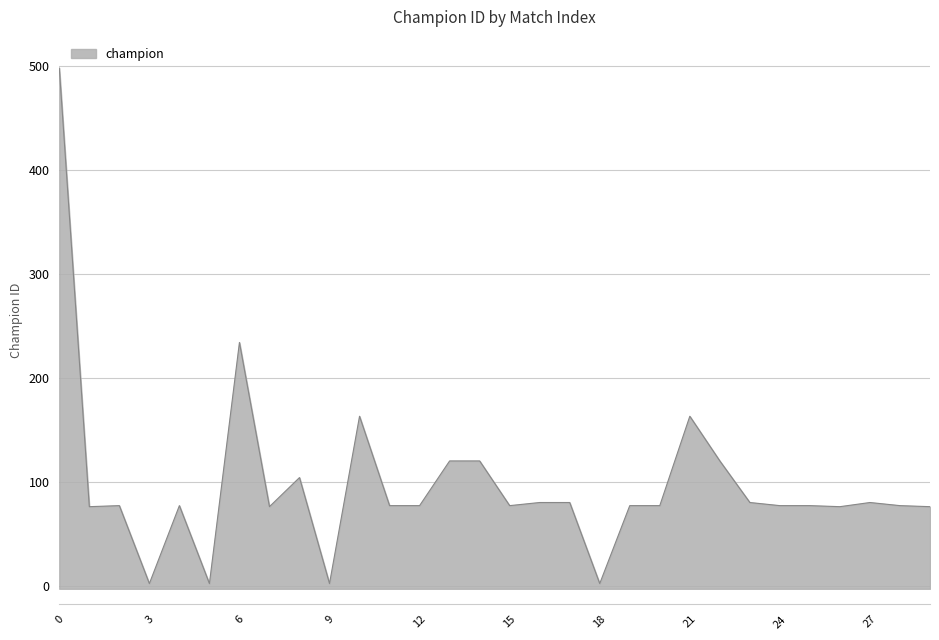

The value at 5 is 2. True or false?

True